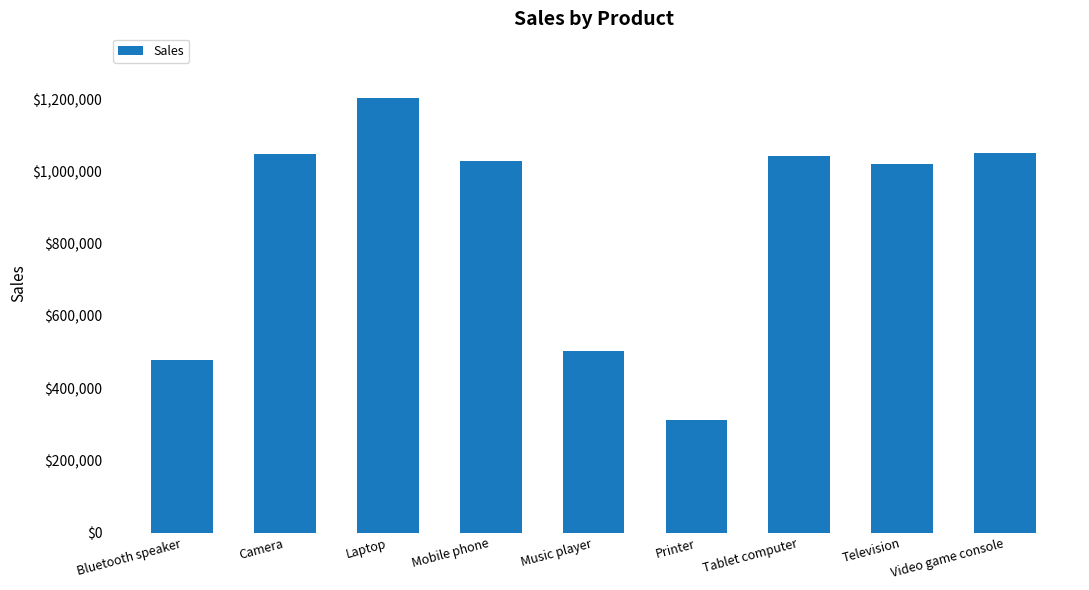

What is the label of the 9th bar from the right?

Bluetooth speaker